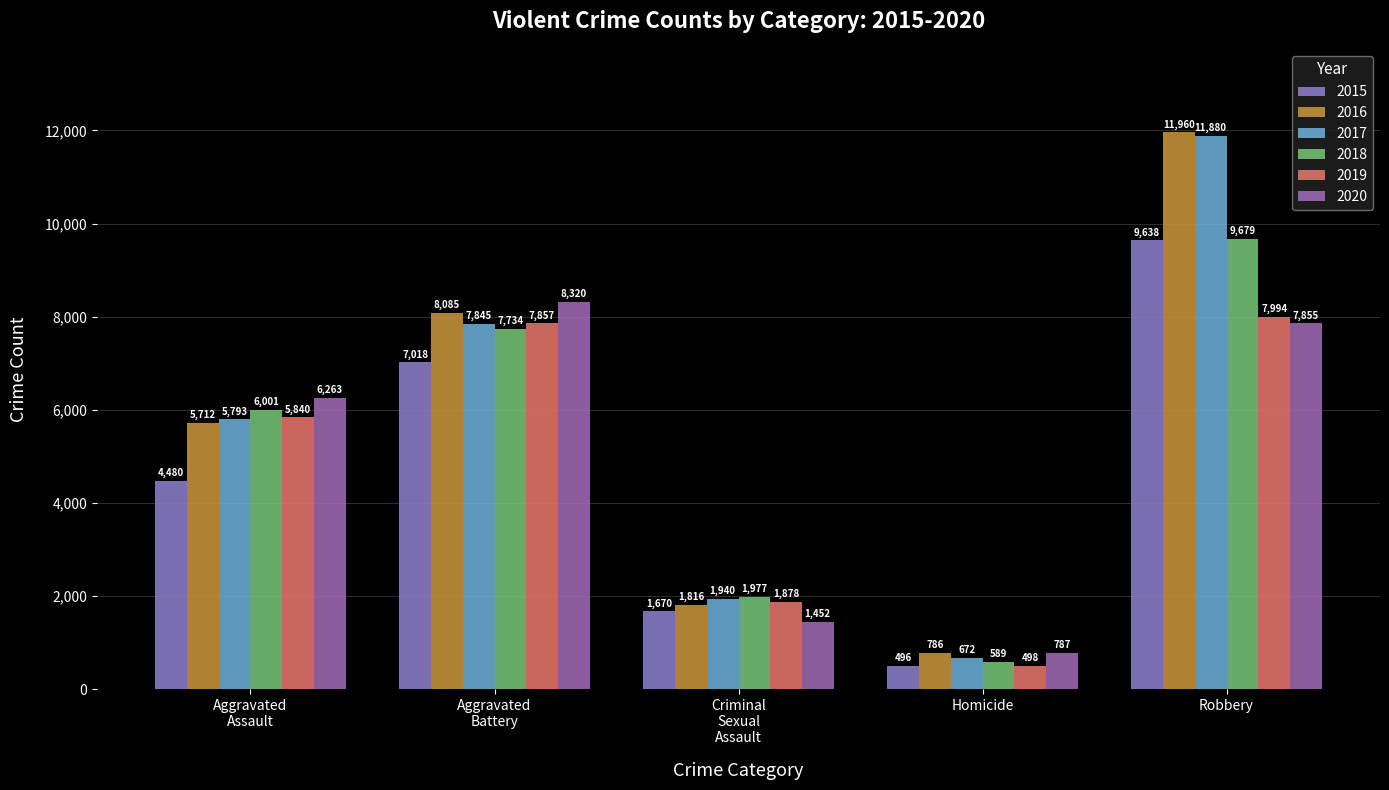

Which series has the largest total across all categories?

2016